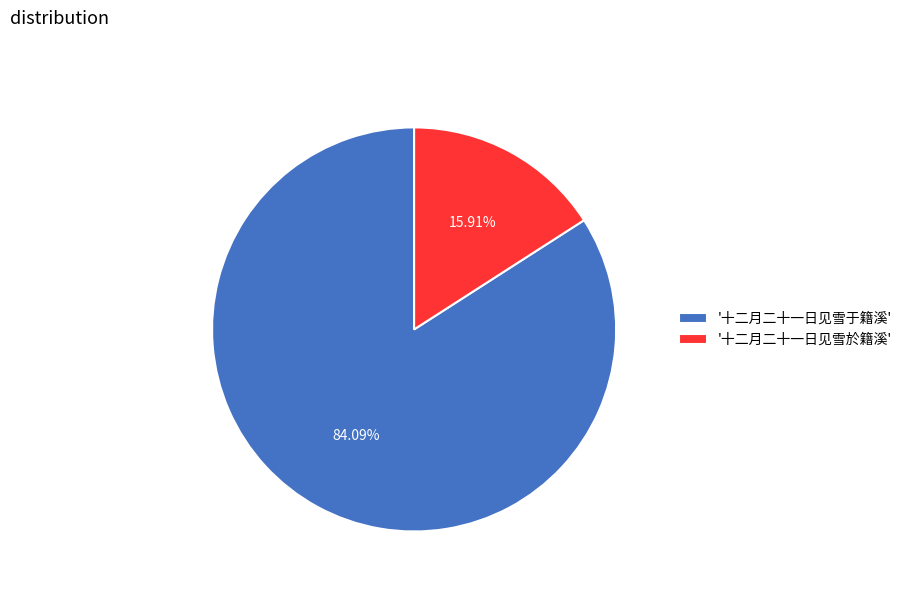

Rank the categories by value from highest to lowest.

'十二月二十一日见雪于籍溪', '十二月二十一日见雪於籍溪'